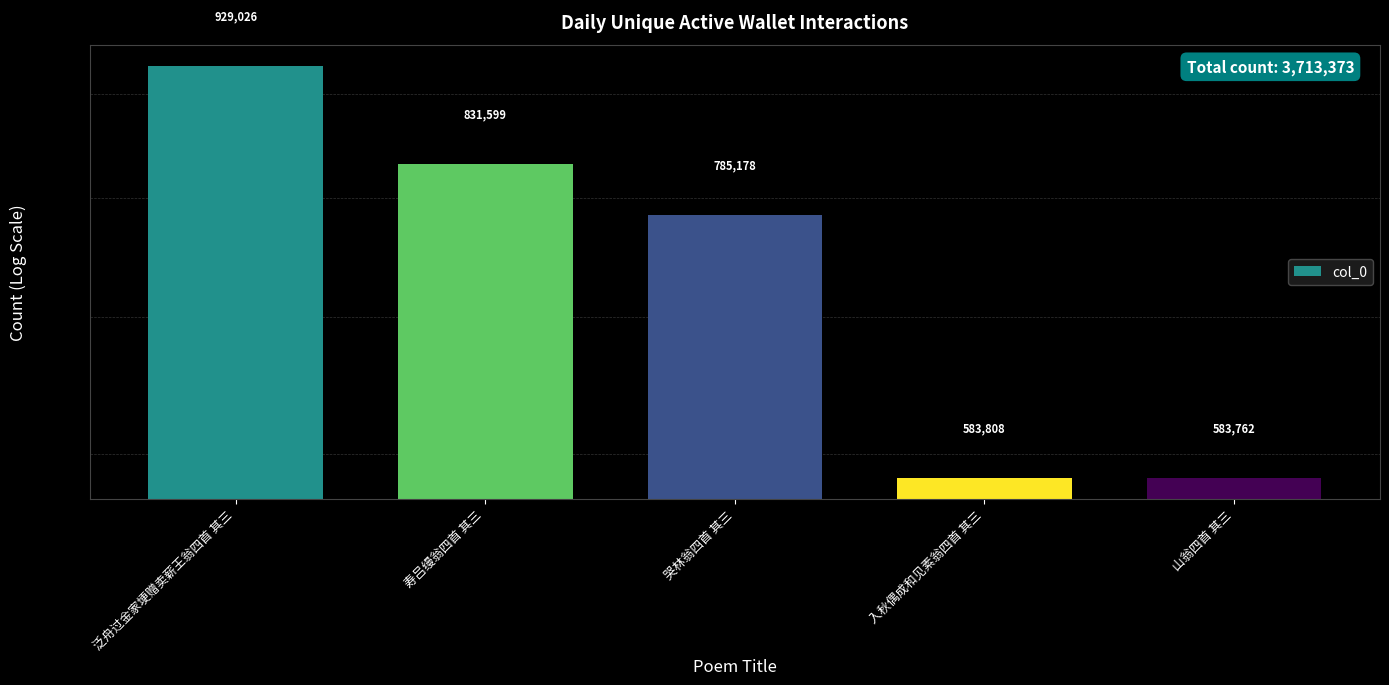

List the labels in order of value, largest first.

泛舟过金家埂赠卖薪王翁四首 其三, 寿吕缦翁四首 其三, 哭林翁四首 其三, 入秋偶成和见素翁四首 其三, 山翁四首 其三